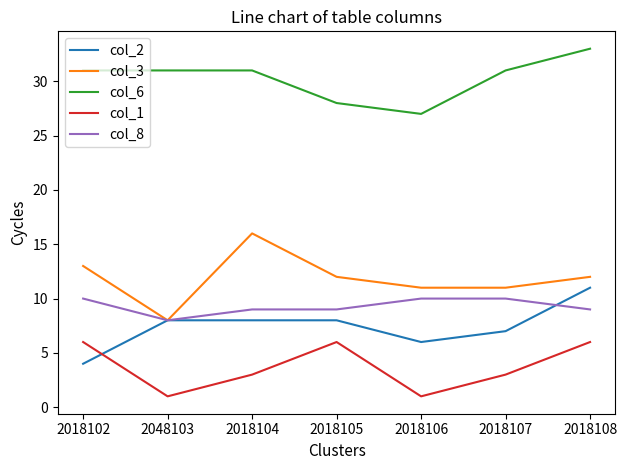

At which category does the chart reach its peak across all series?

2018108